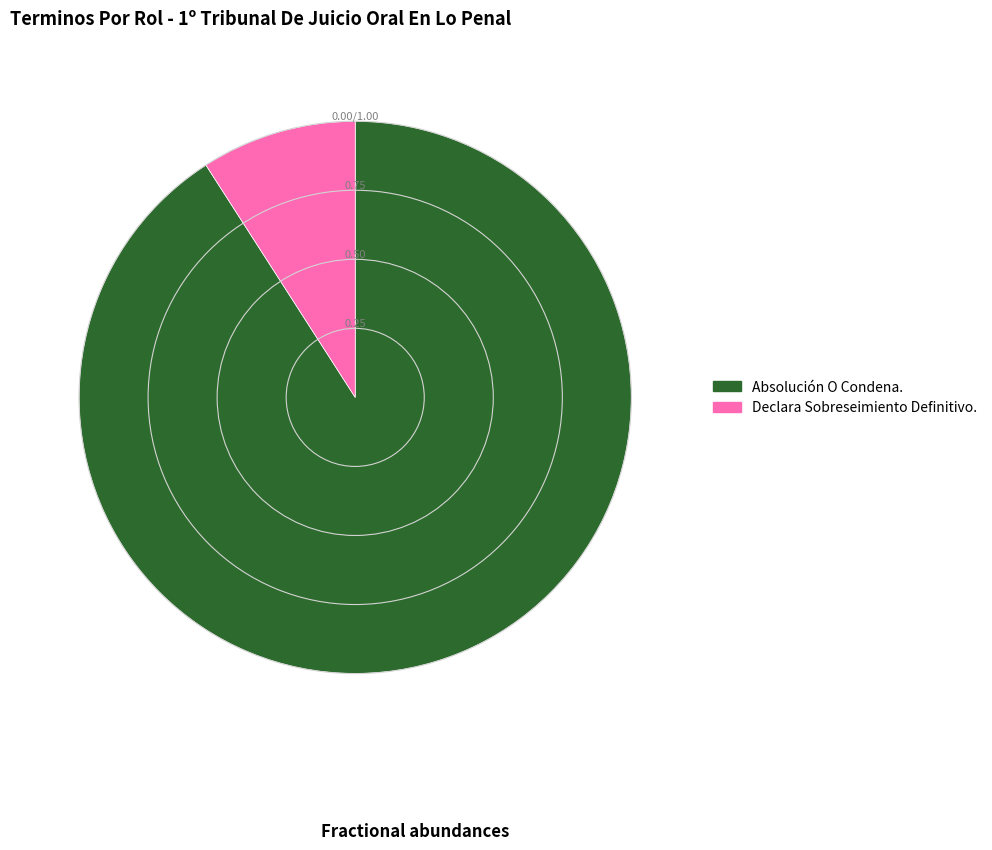

Is the sum of Declara Sobreseimiento Definitivo. and Absolución O Condena. greater than half?

Yes